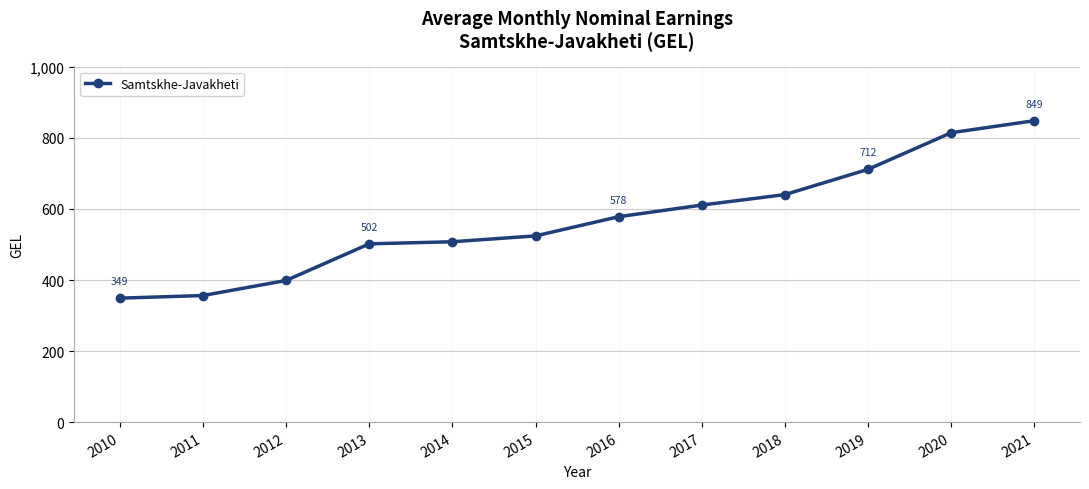

Count the number of categories in the chart.

12